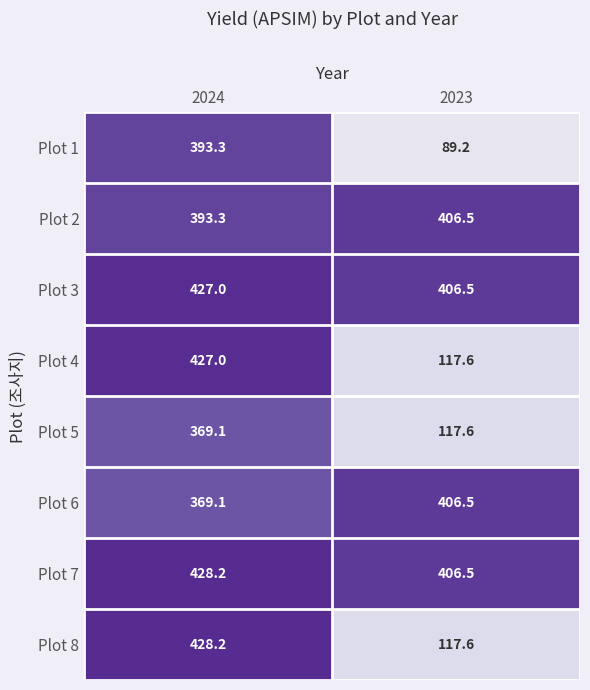

What is the minimum value for Plot 3?

406.5